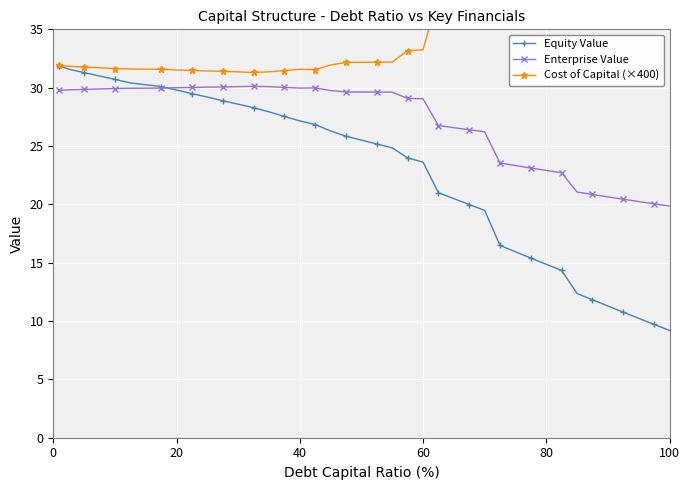

What is the greatest value displayed?

58.5